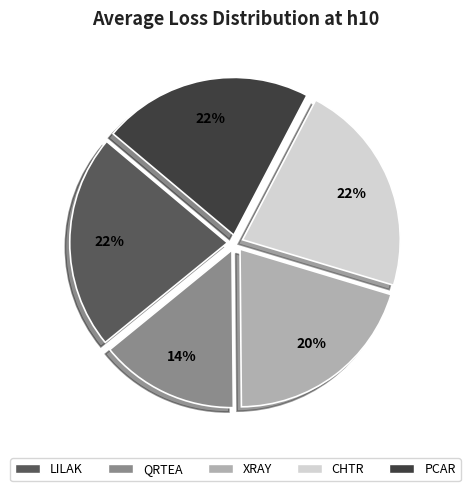

How many slices are in this pie chart?

5